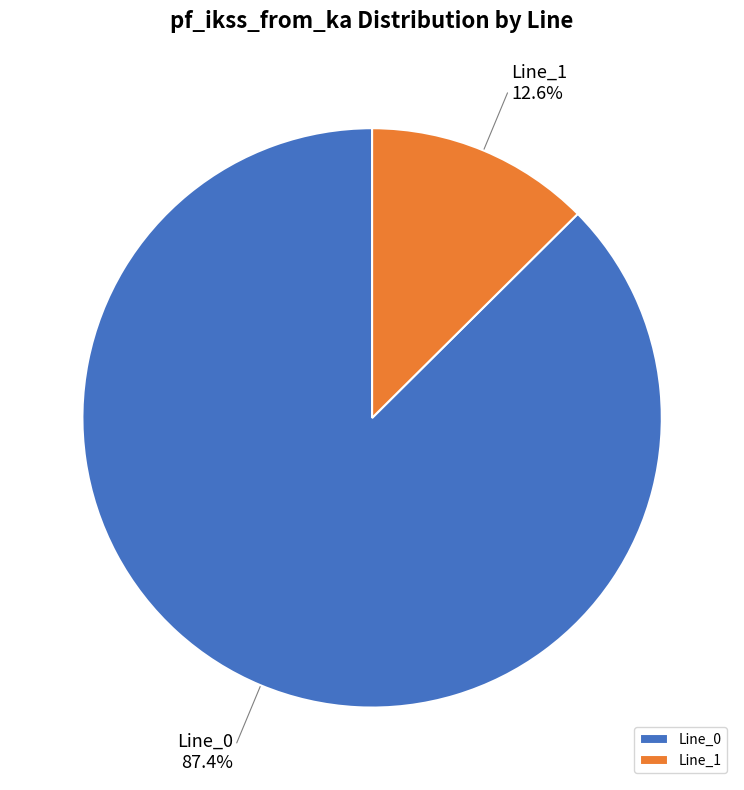

To the nearest percent, what portion does Line_1 represent?

13%